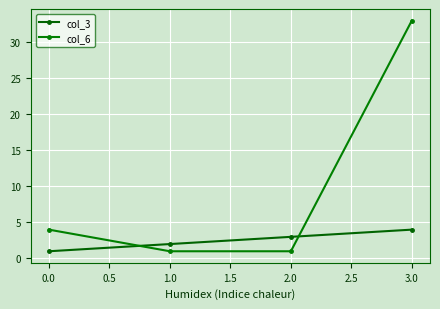

How many distinct data groups are displayed?

2